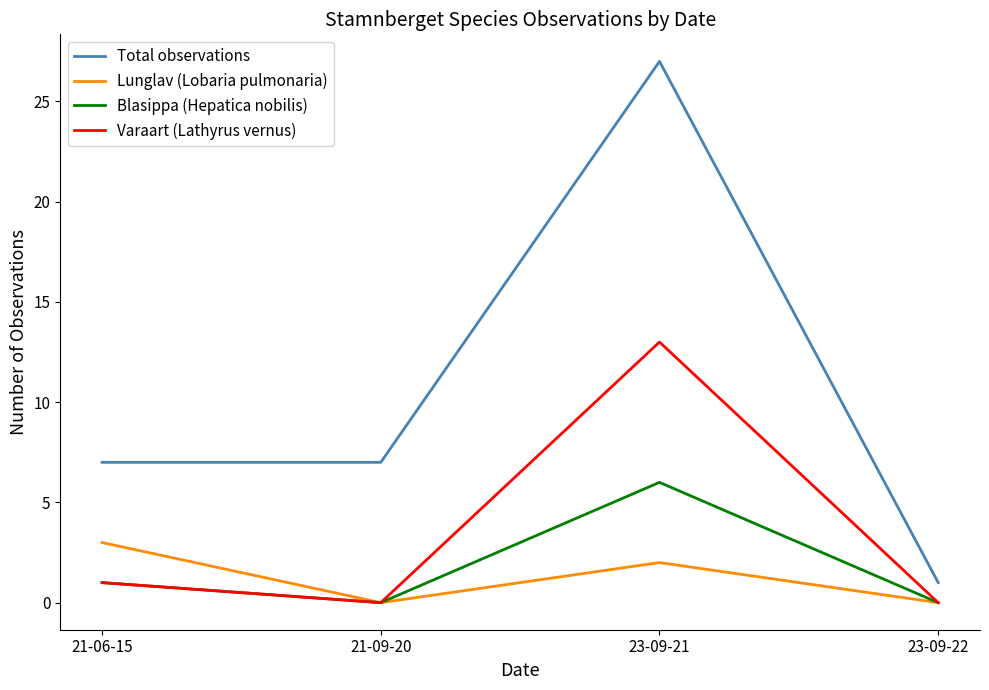

List the series in order of their peak value, highest first.

Total observations, Varaart (Lathyrus vernus), Blasippa (Hepatica nobilis), Lunglav (Lobaria pulmonaria)